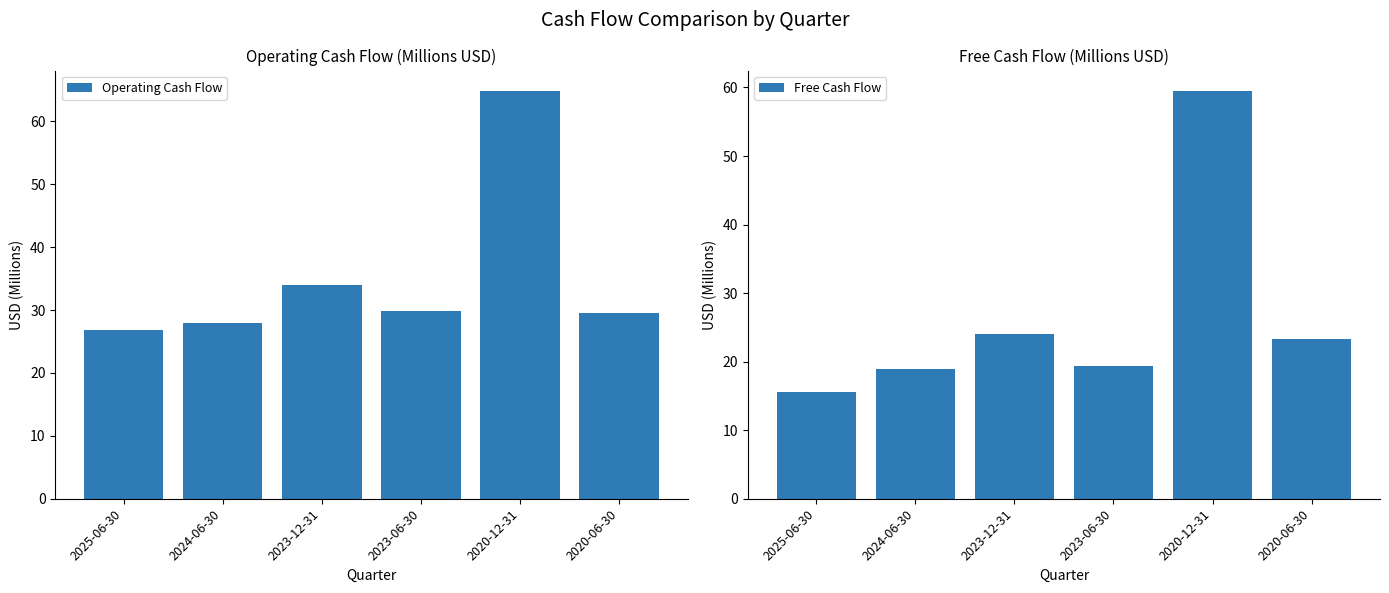

What is the difference between the maximum and minimum values in the Free Cash Flow series?

44.0